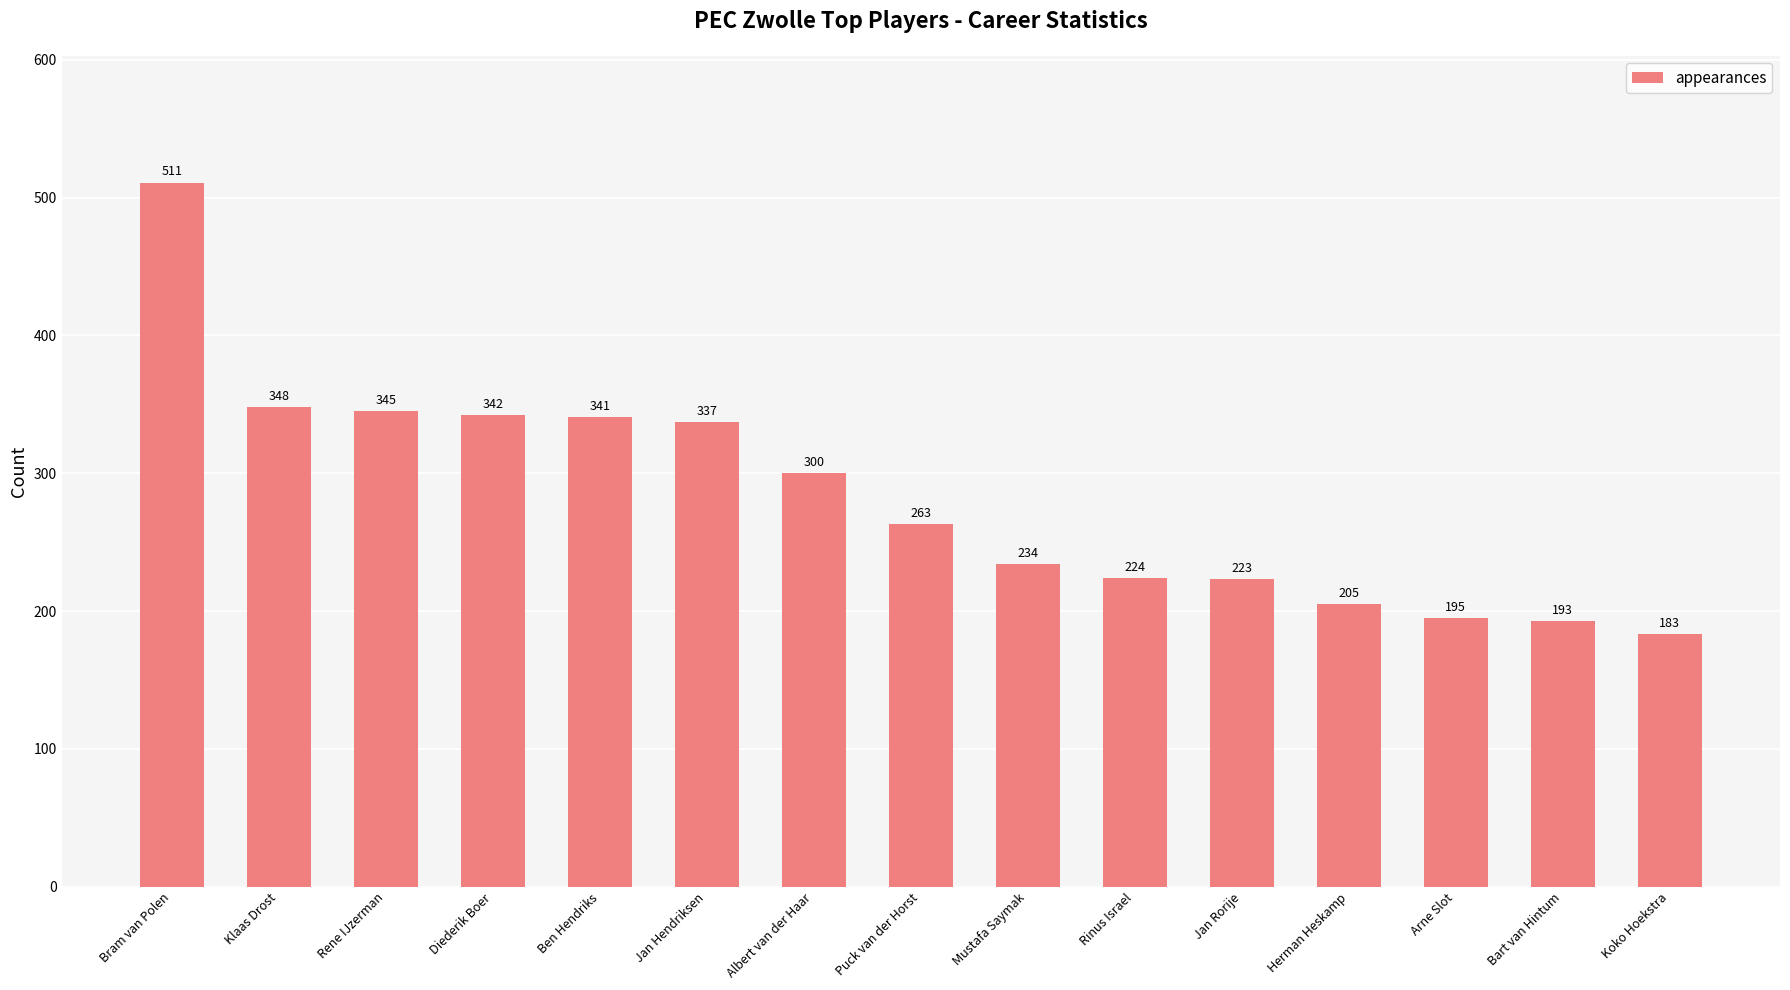

Does the chart contain stacked bars?

No